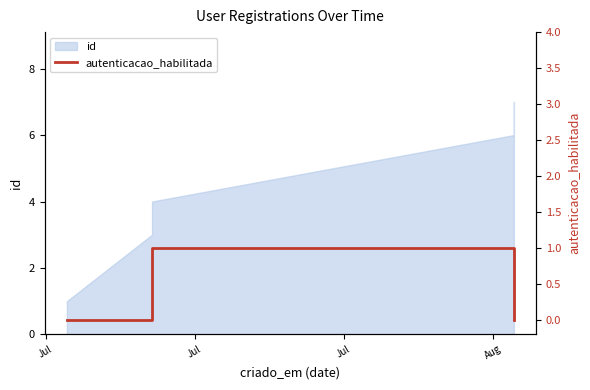

What is the label of the 6th point from the right?

Jul